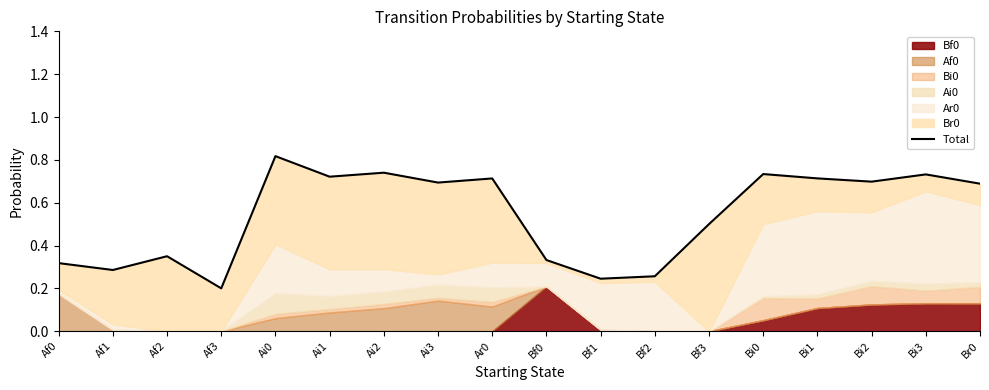

Count the values in the range 0 to 1.

18